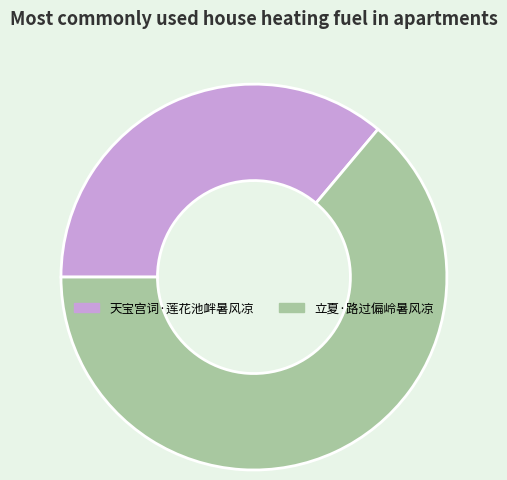

Count the number of slices in the pie.

2